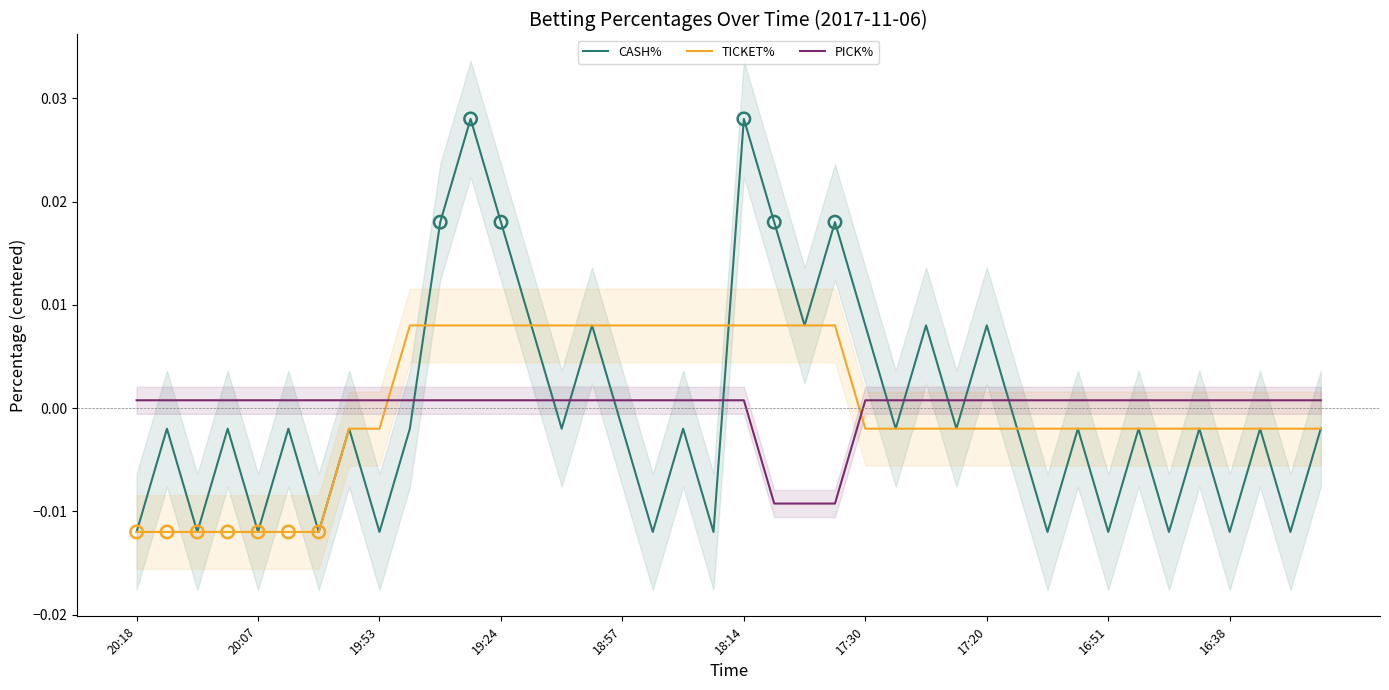

What are all the series names shown in the legend?

CASH%, TICKET%, PICK%